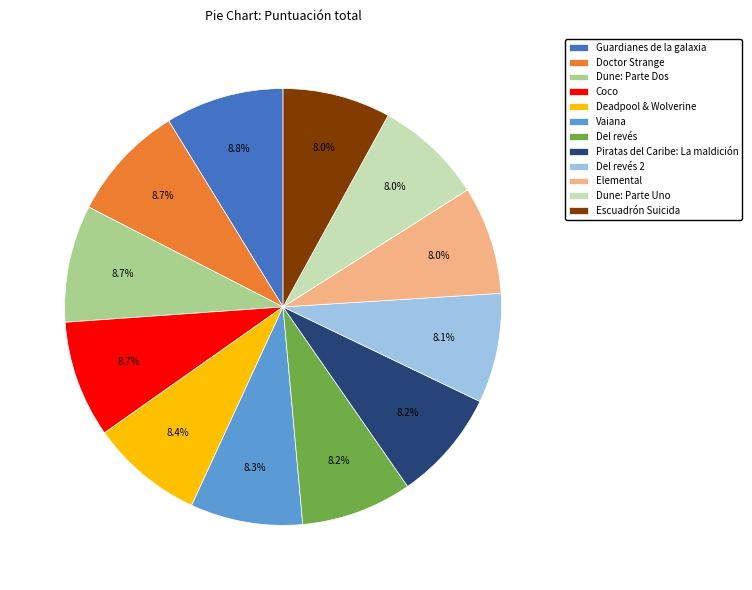

To the nearest percent, what is the combined percentage of Del revés 2 and Guardianes de la galaxia?

17%